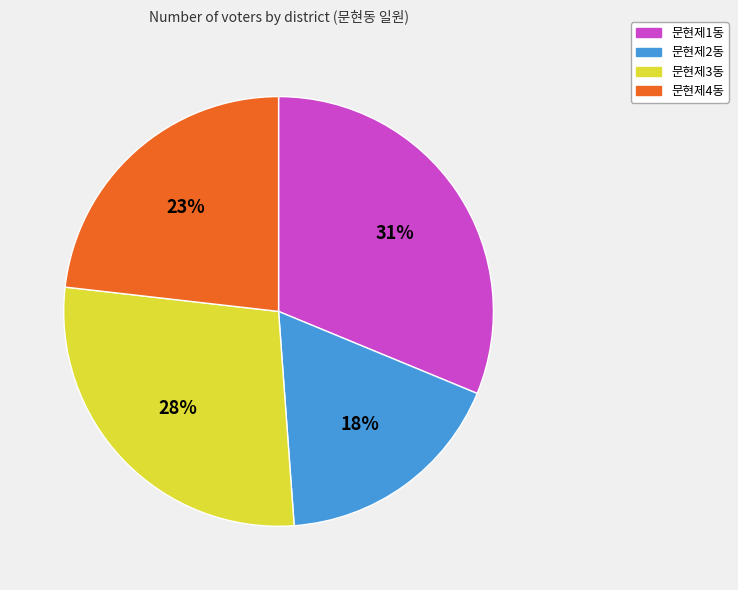

Is the sum of 문현제1동 and 문현제3동 greater than half?

Yes